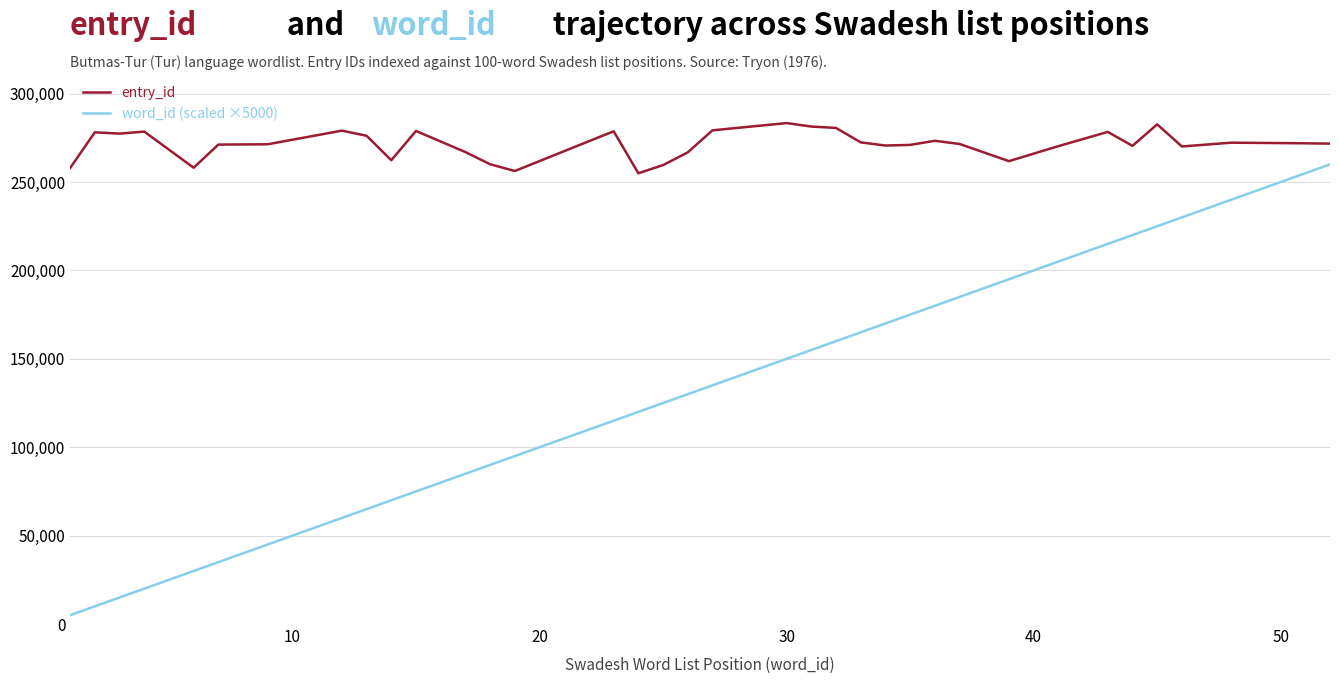

What is the maximum value shown in the chart?

283336